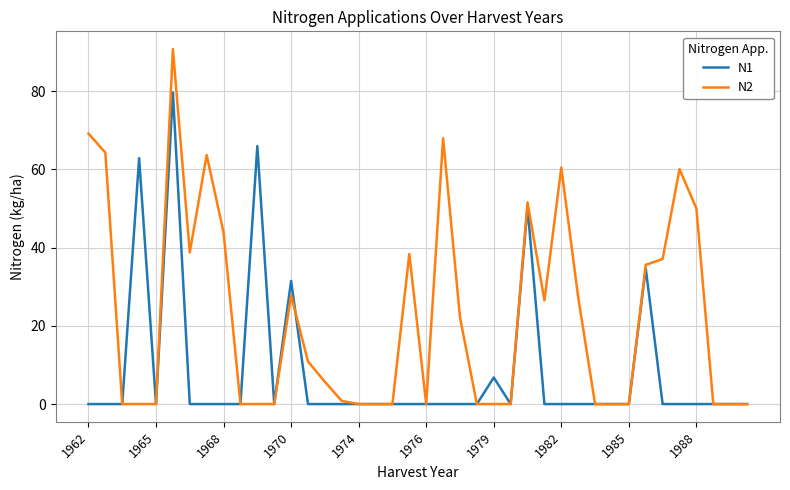

List the series in order of their overall mean, highest first.

N2, N1